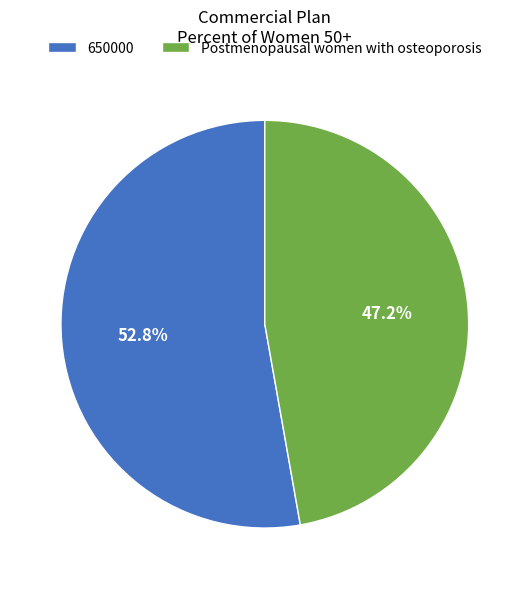

To the nearest percent, what percentage of the pie is Postmenopausal women with osteoporosis?

47%